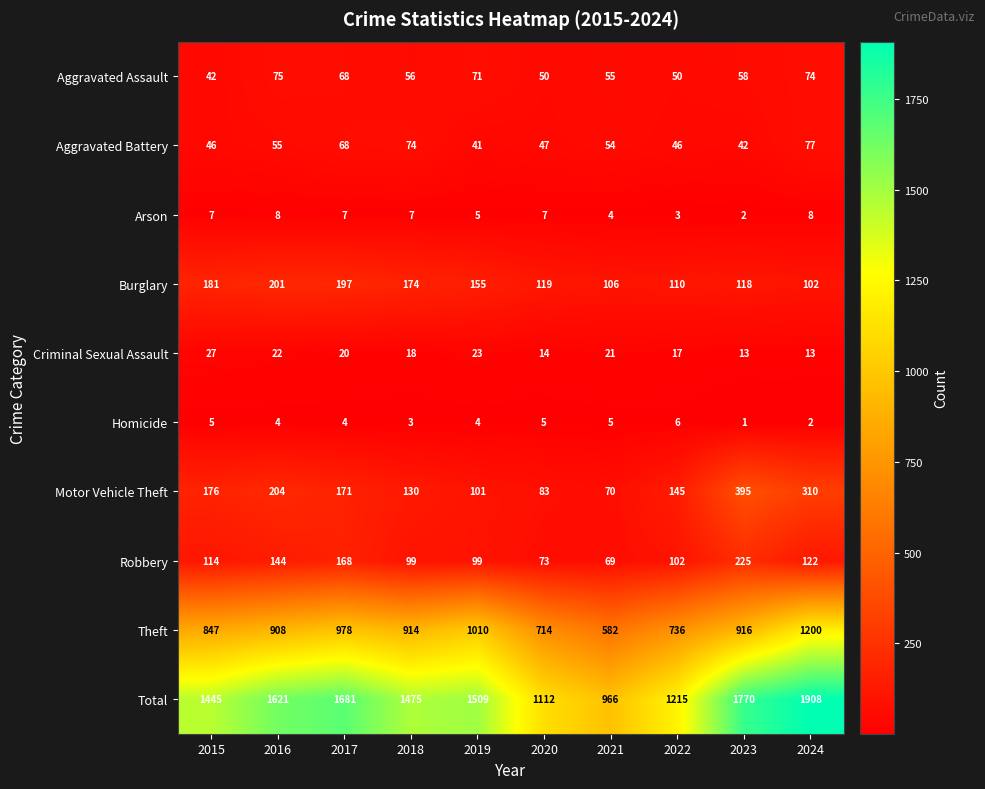

Which label corresponds to the largest value in the chart?

2024